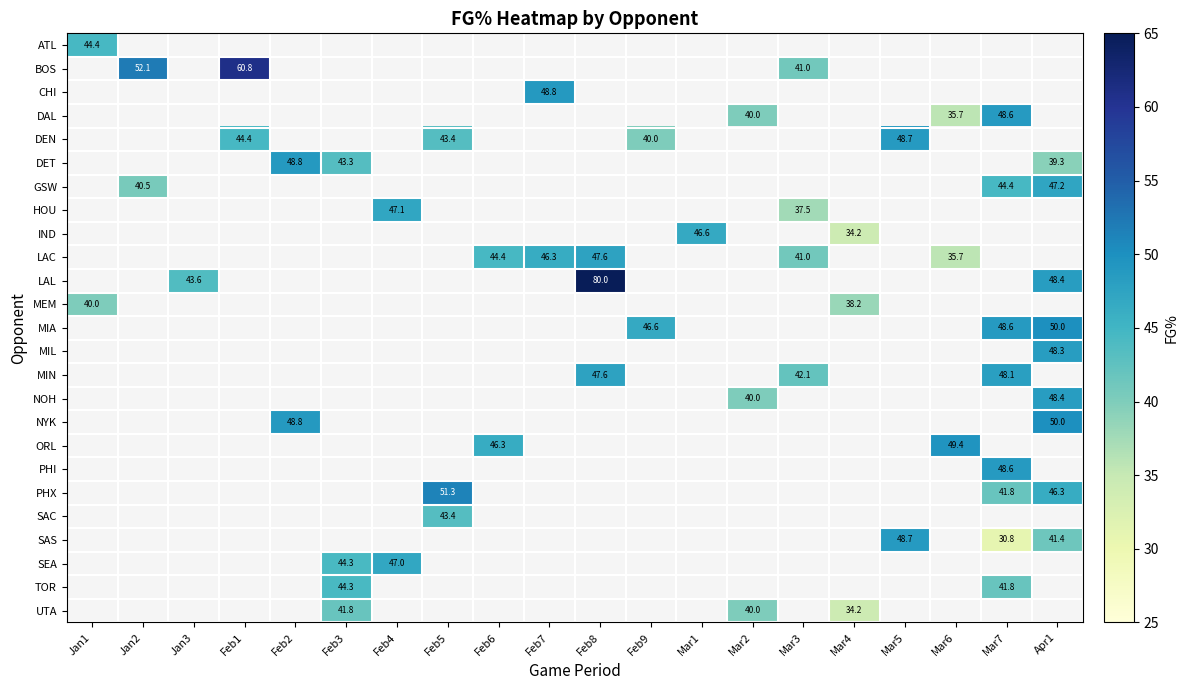

The value of UTA at Feb3 is 73.0. True or false?

False